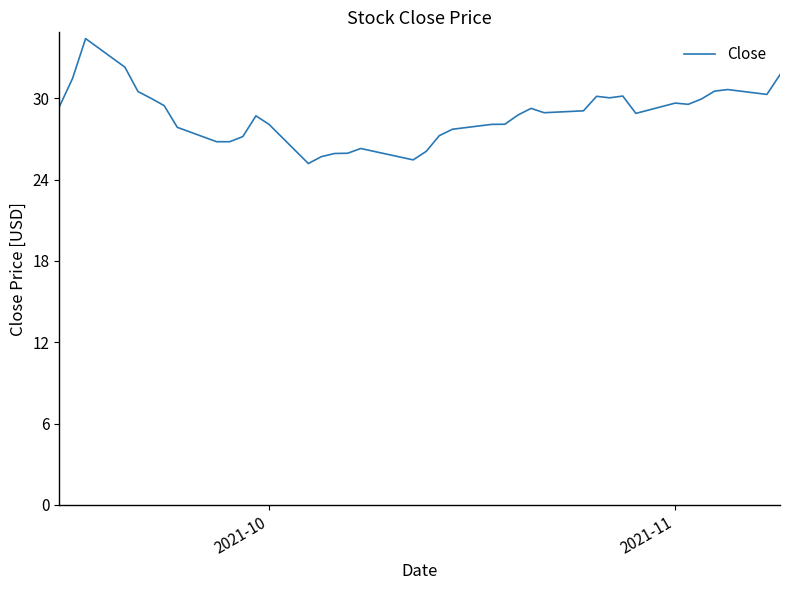

What is the smallest value displayed?

25.2